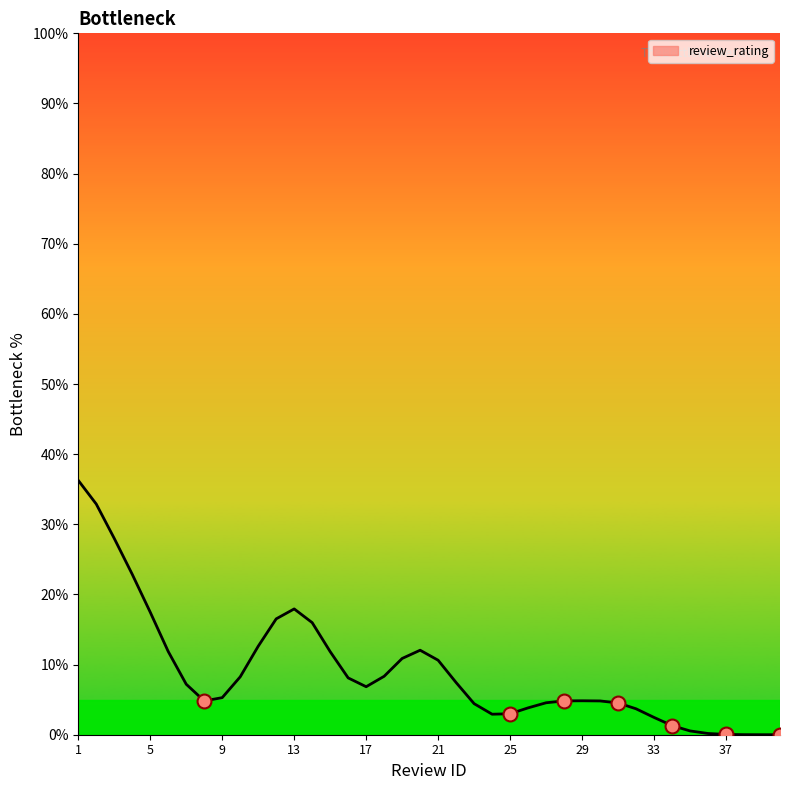

Does the chart have visible grid lines?

No